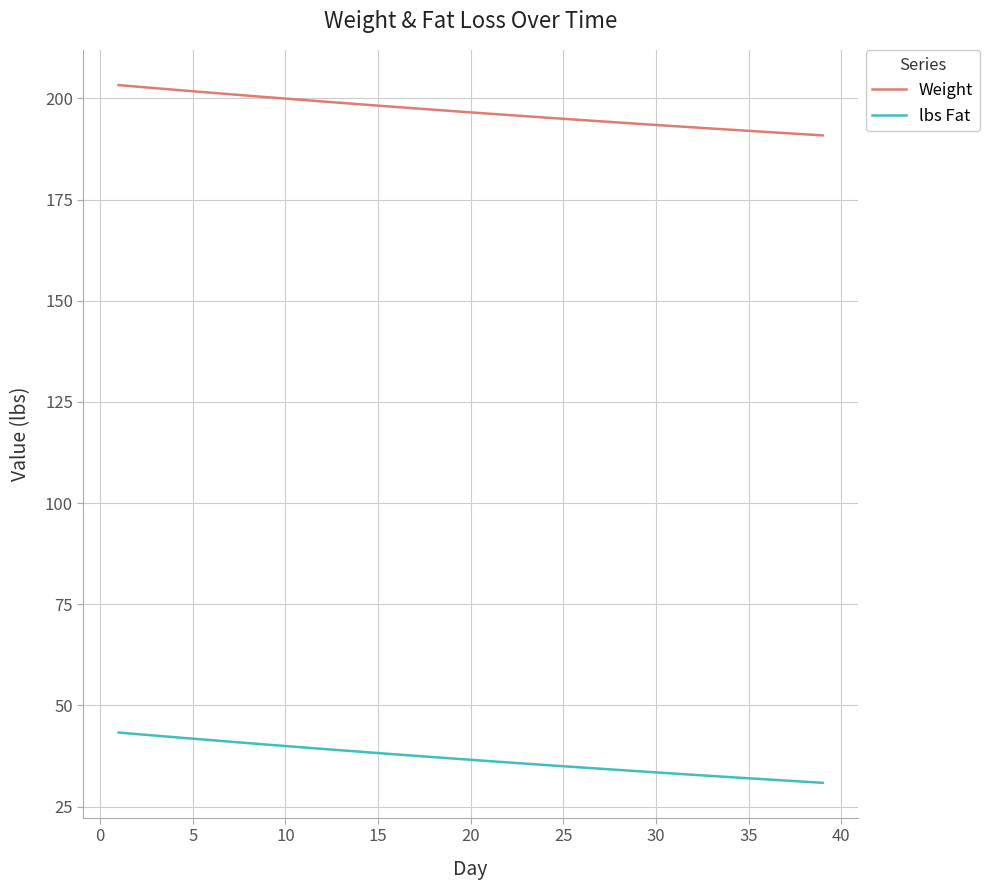

True or false: Weight and lbs Fat cross at least once.

False